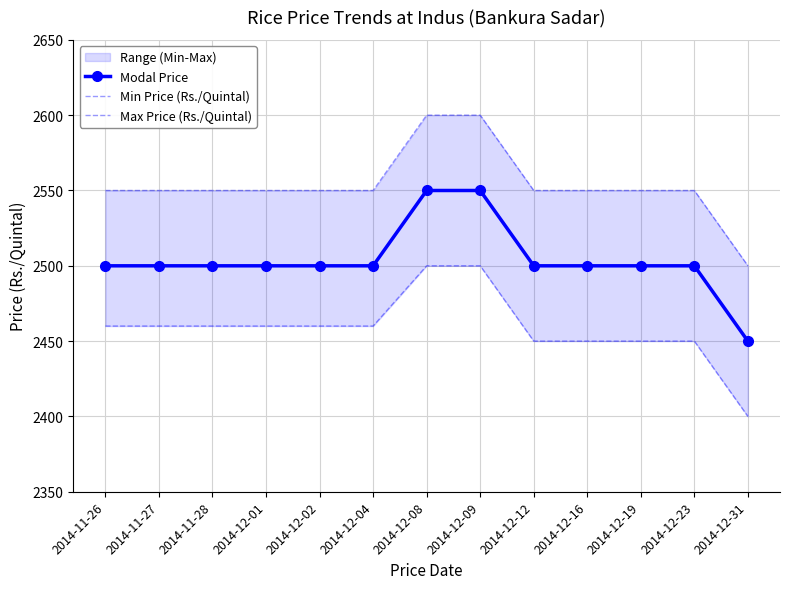

True or false: Max Price (Rs./Quintal) has more than 2 interior local peaks.

False